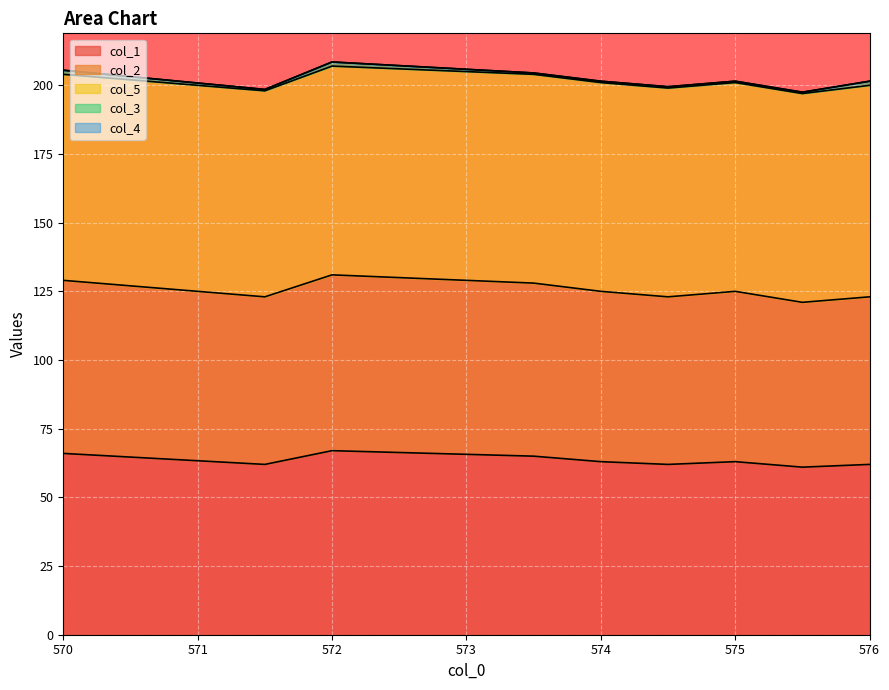

What is the spread (max minus min) of values at 573.5?

76.0